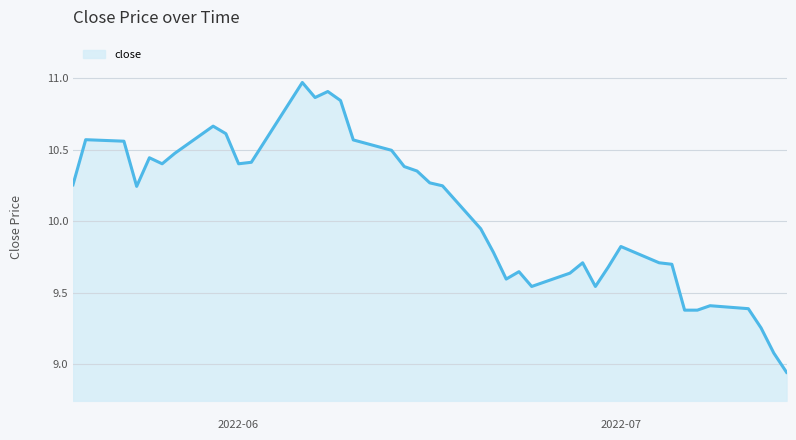

What is the difference between the maximum and minimum values?

2.0